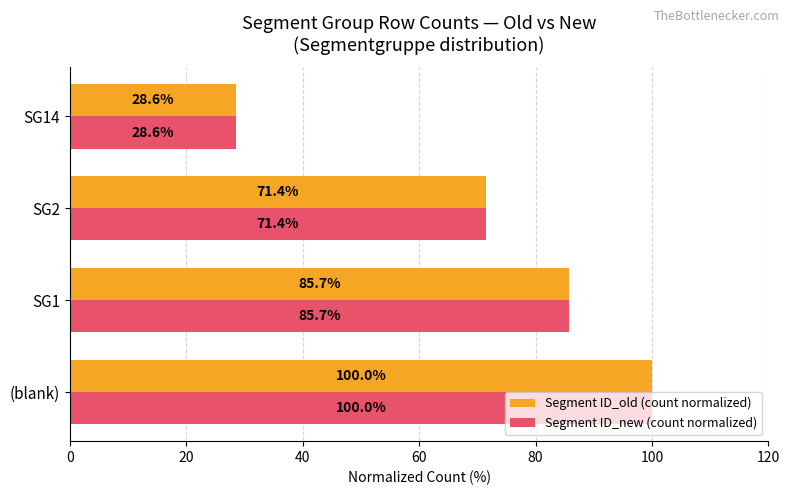

What is the lowest value of the Segment ID_old (count normalized) series?

28.6